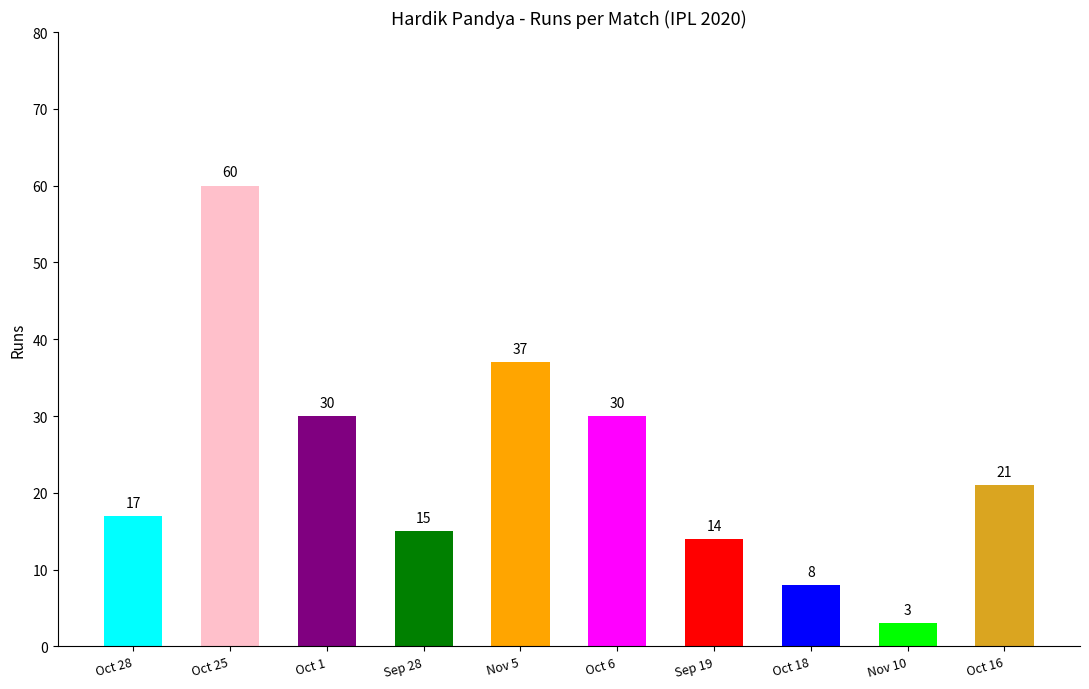

How many values are below 21?

5